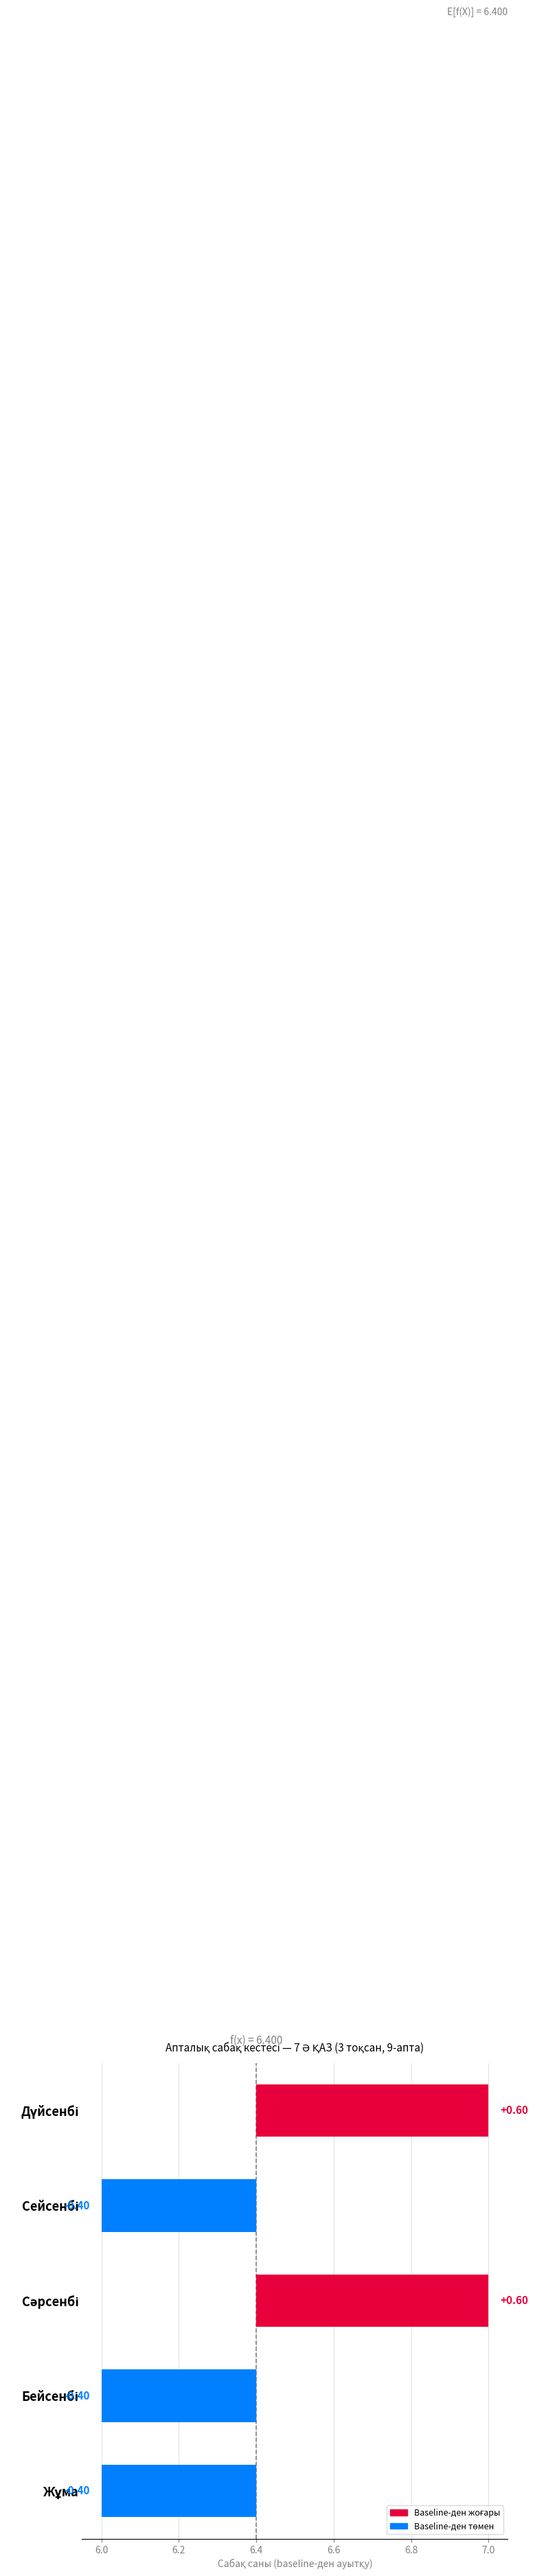

Reading left to right, extract all data points from this chart.

Дүйсенбі=0.6	Сейсенбі=-0.4	Сәрсенбі=0.6	Бейсенбі=-0.4	Жұма=-0.4